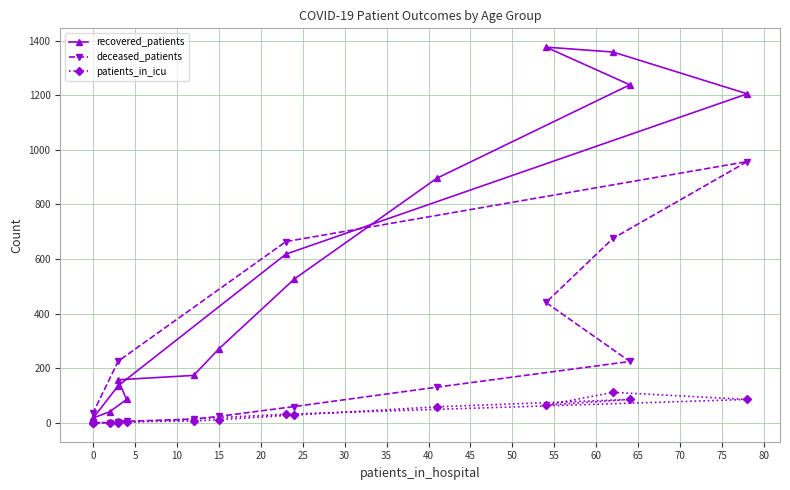

Is this an area chart (filled region under the line)?

No